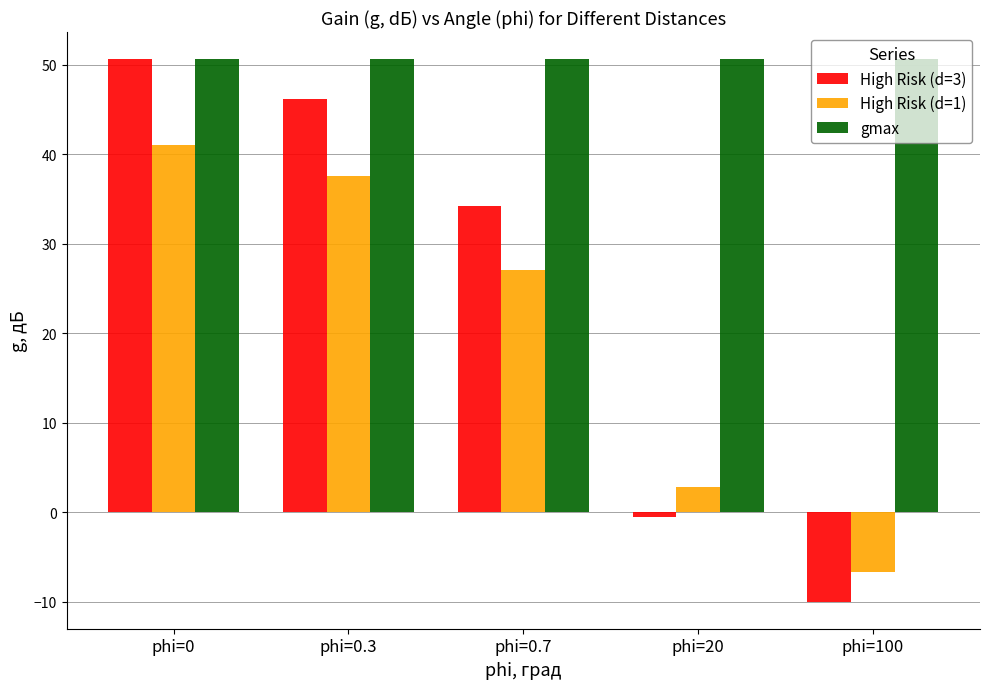

What is the sum of all gmax values?

253.1